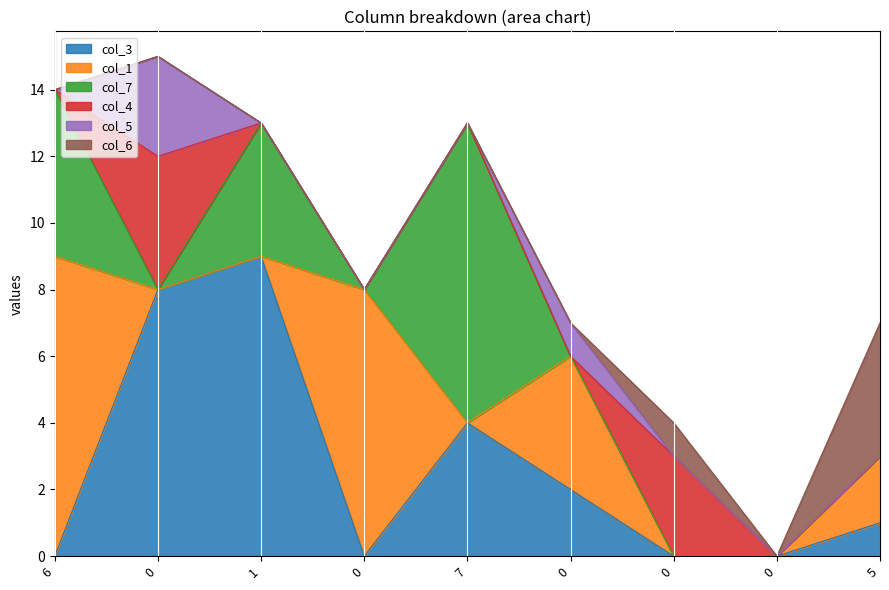

Which series has the largest total across all categories?

col_3